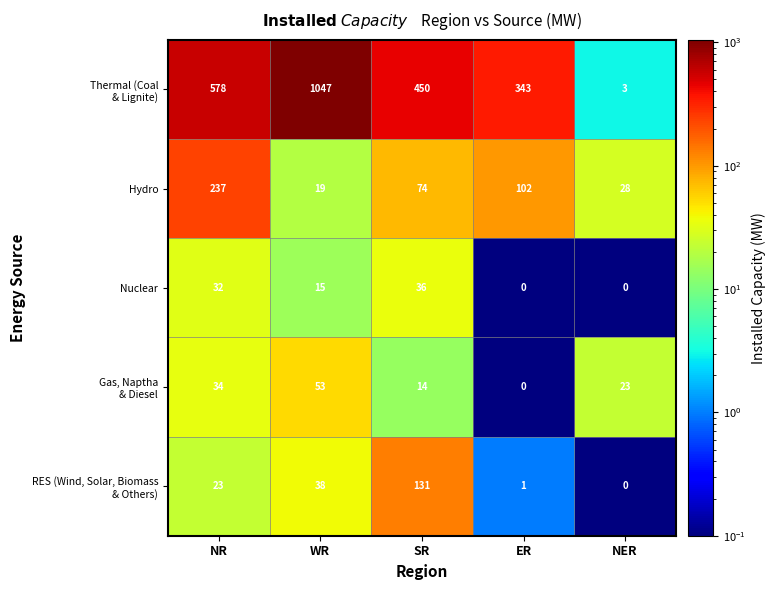

At which label does Hydro reach its minimum?

WR